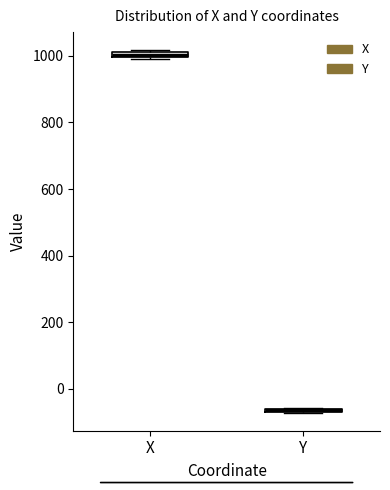

Where is the lower edge of the box for X on the y-axis? The values are not printed on the chart, so give them approximately, as read against the axis.

1000